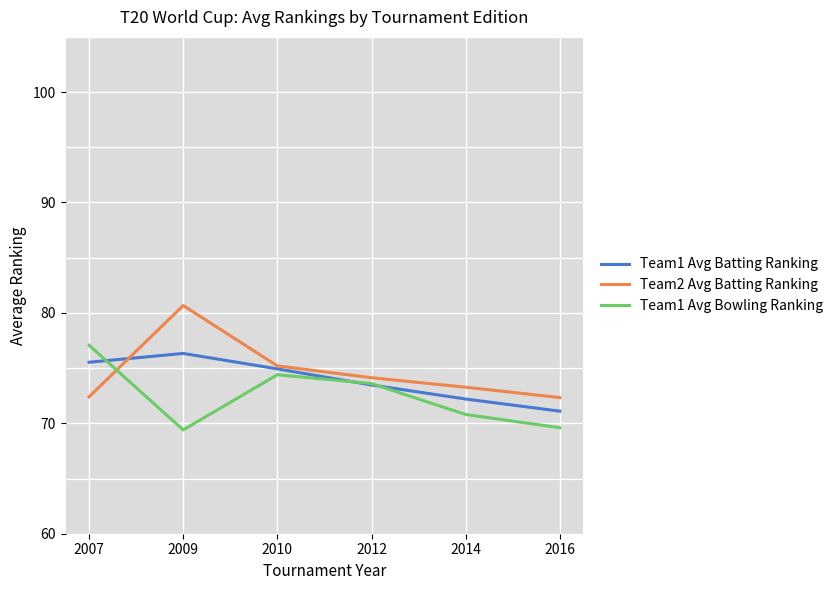

The value of Team2 Avg Batting Ranking at 2014 is 36.7. True or false?

False